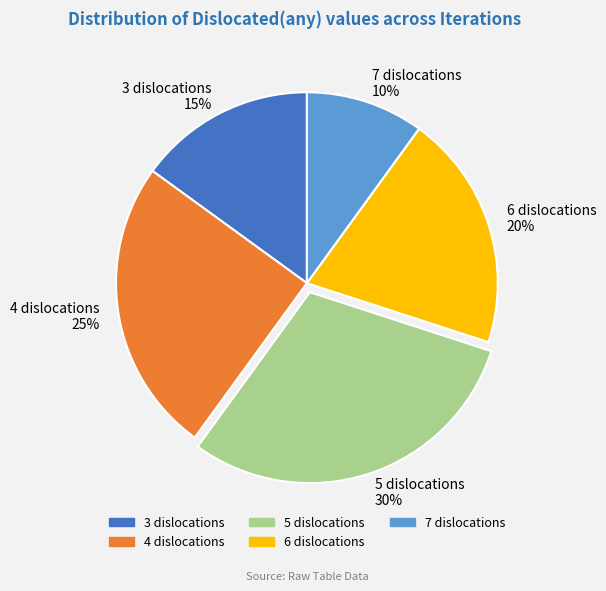

What is the ratio of the value at 7 to the value at 4?

0.4